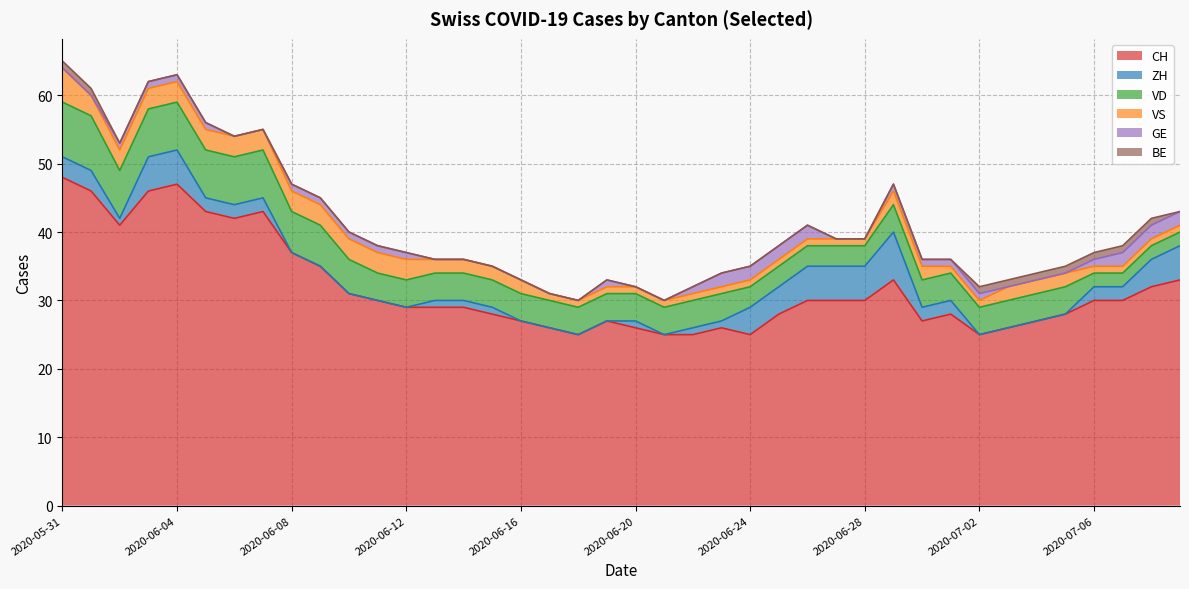

Which has a higher value, 2020-06-17 or 2020-06-18?

2020-06-17